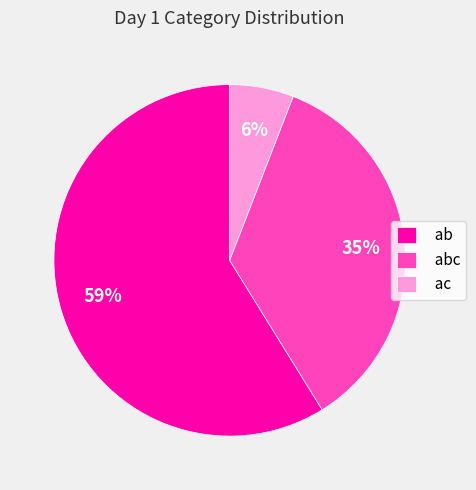

Between ac and ab, which is larger?

ab